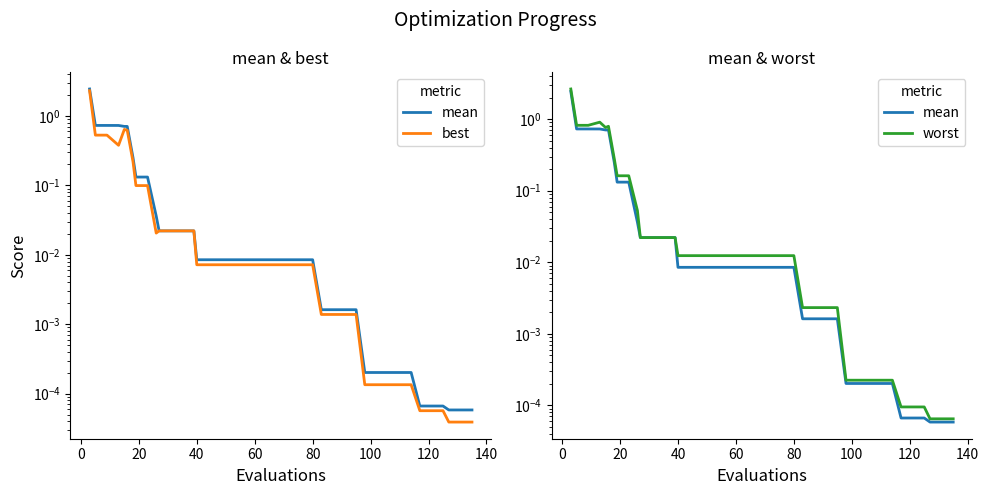

True or false: best and worst intersect in this chart.

False